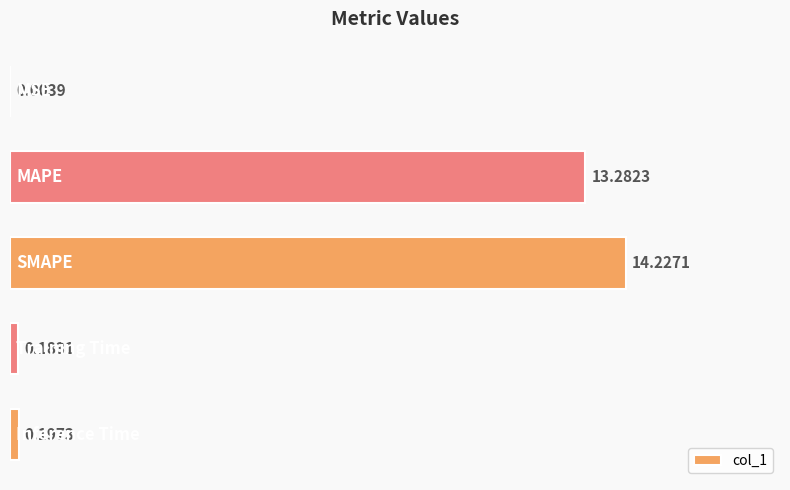

Does the chart contain stacked bars?

No